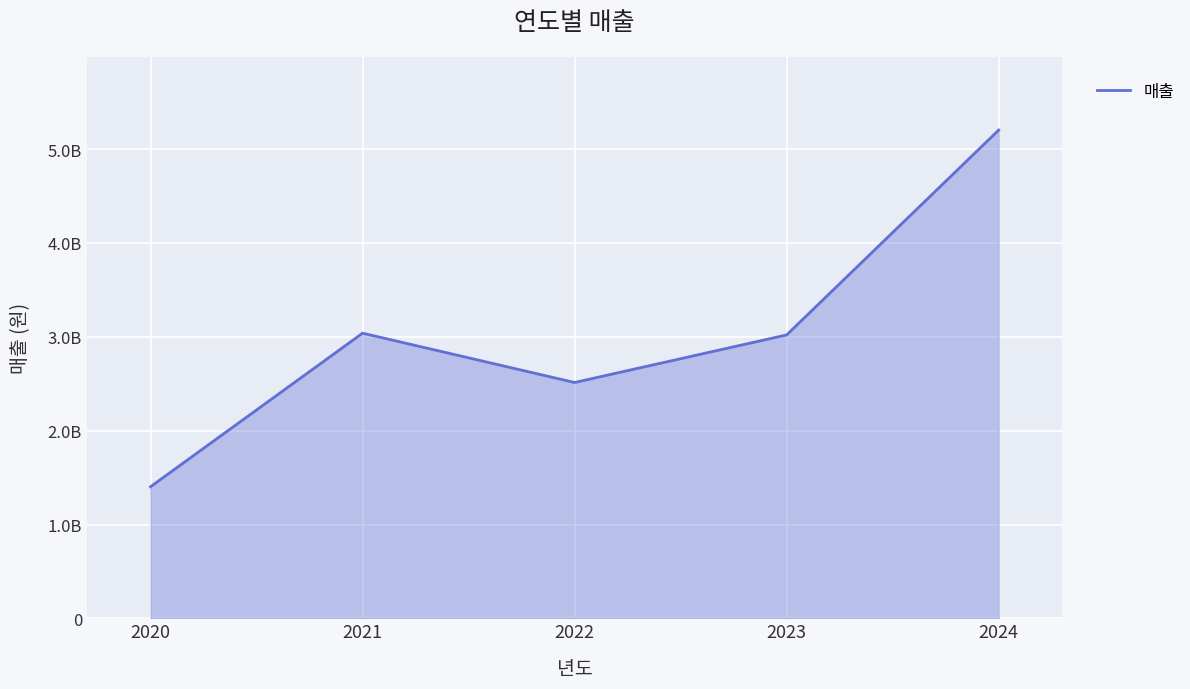

What is the minimum value shown in the chart?

1403377000